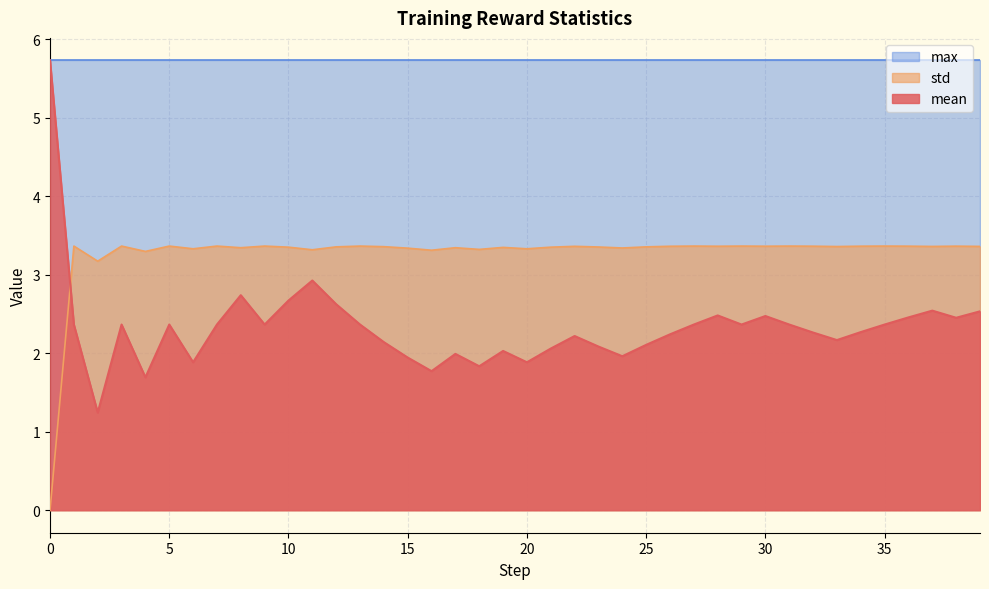

Which series changed the most between 23 and 28?

mean